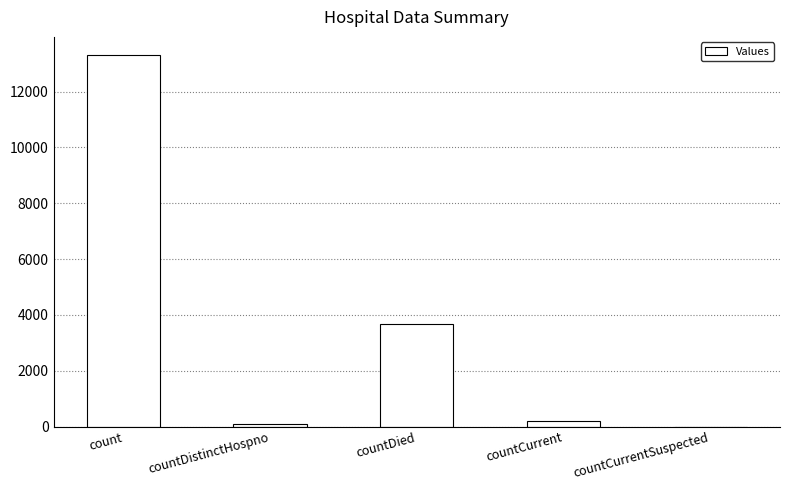

Reading left to right, extract all data points from this chart.

13292	73	3665	189	0